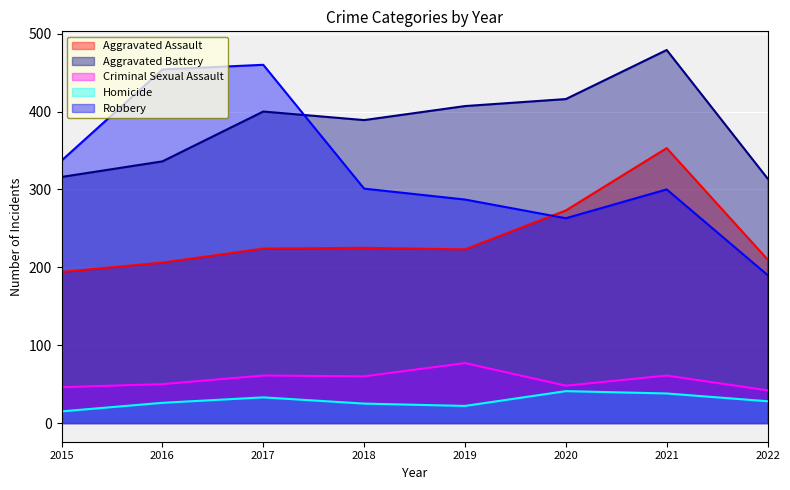

True or false: Homicide and Robbery intersect in this chart.

False